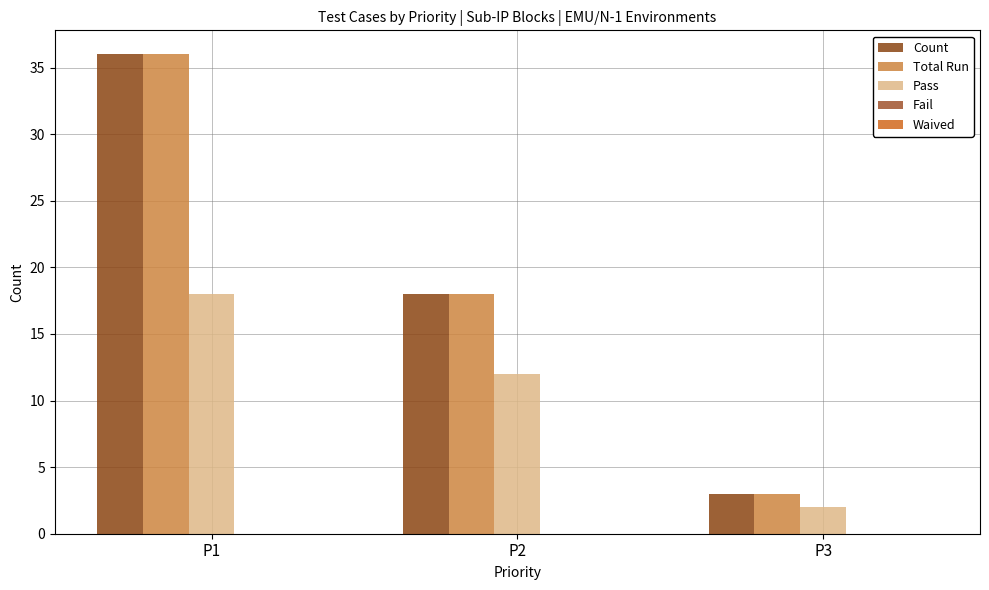

Is the value of Pass at P1 greater than the value of Total Run at P2?

No